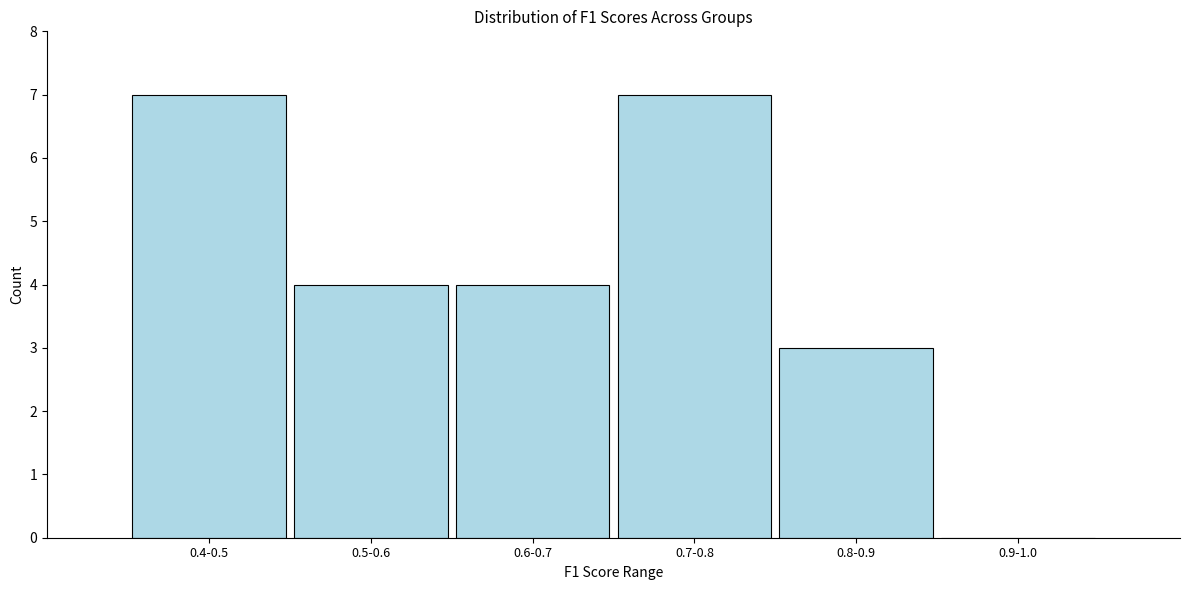

Reading left to right, list all the values displayed in this chart.

0.4-0.5=7	0.5-0.6=4	0.6-0.7=4	0.7-0.8=7	0.8-0.9=3	0.9-1.0=0